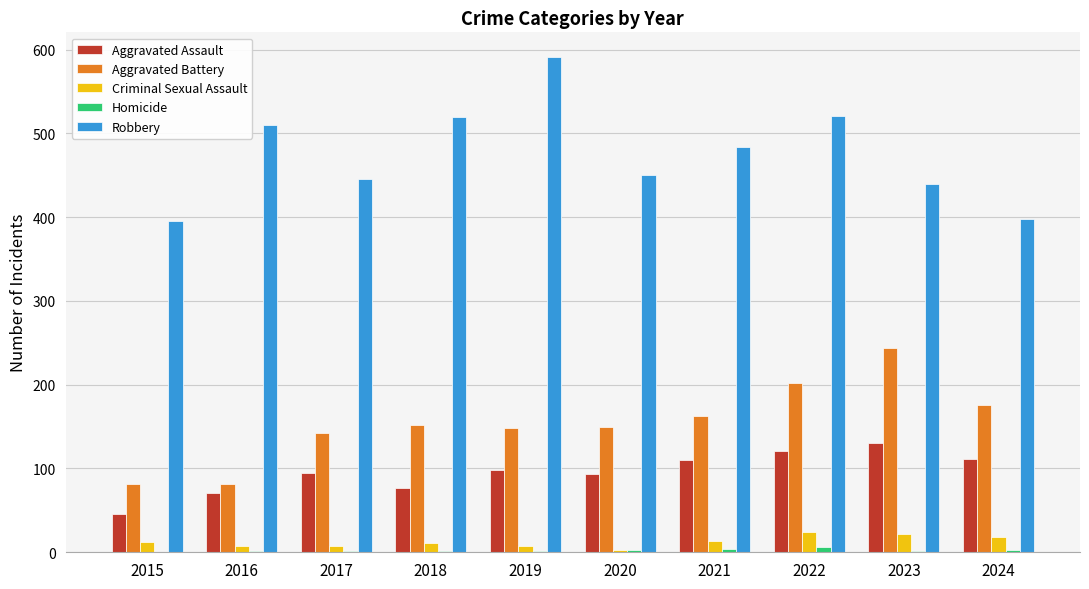

Which series has the largest total across all categories?

Robbery